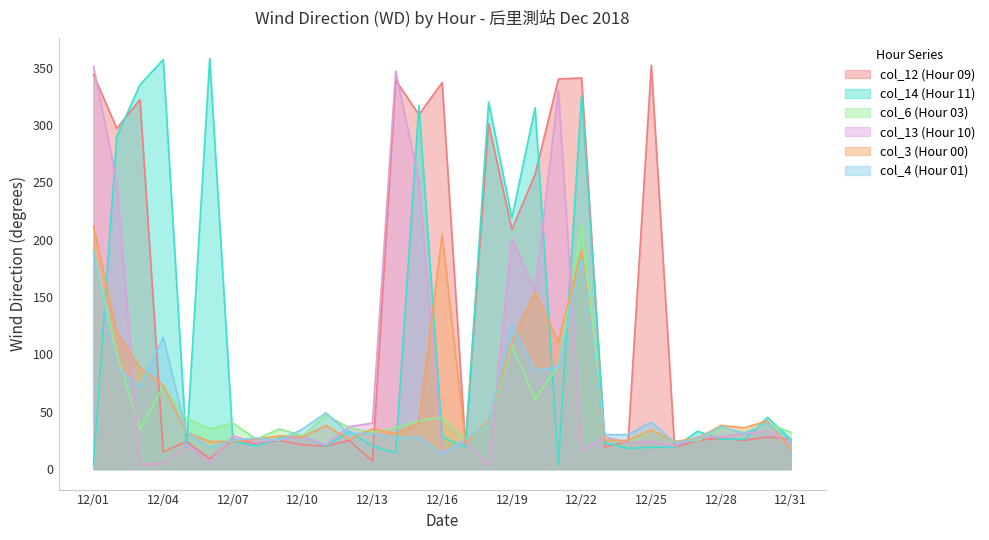

What is the difference between the highest and lowest values at 12/16?

324